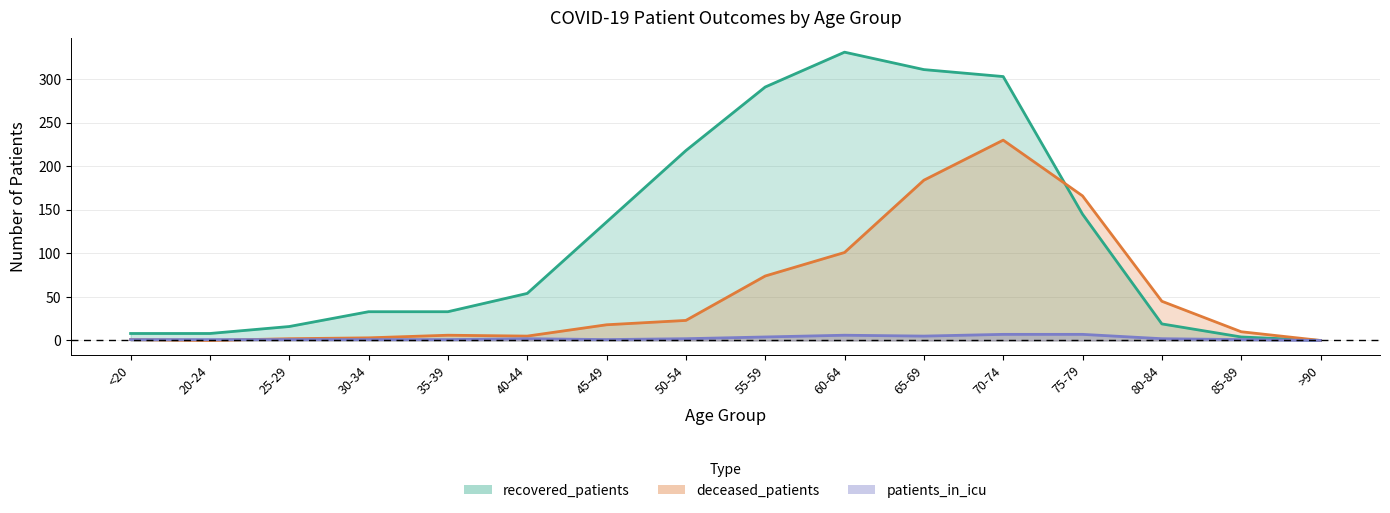

Which label corresponds to the largest value in the chart?

60-64